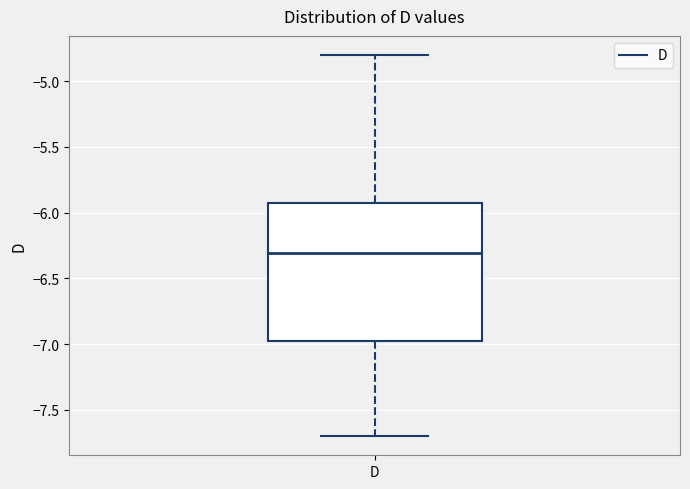

Transcribe this box plot: give where the median line is, the range the box spans, and where the two whiskers end, as read against the y-axis. The values are not printed on the chart, so give them approximately, as read against the axis.

median -6.30, box -6.95 to -5.90, whiskers -7.70 to -4.80